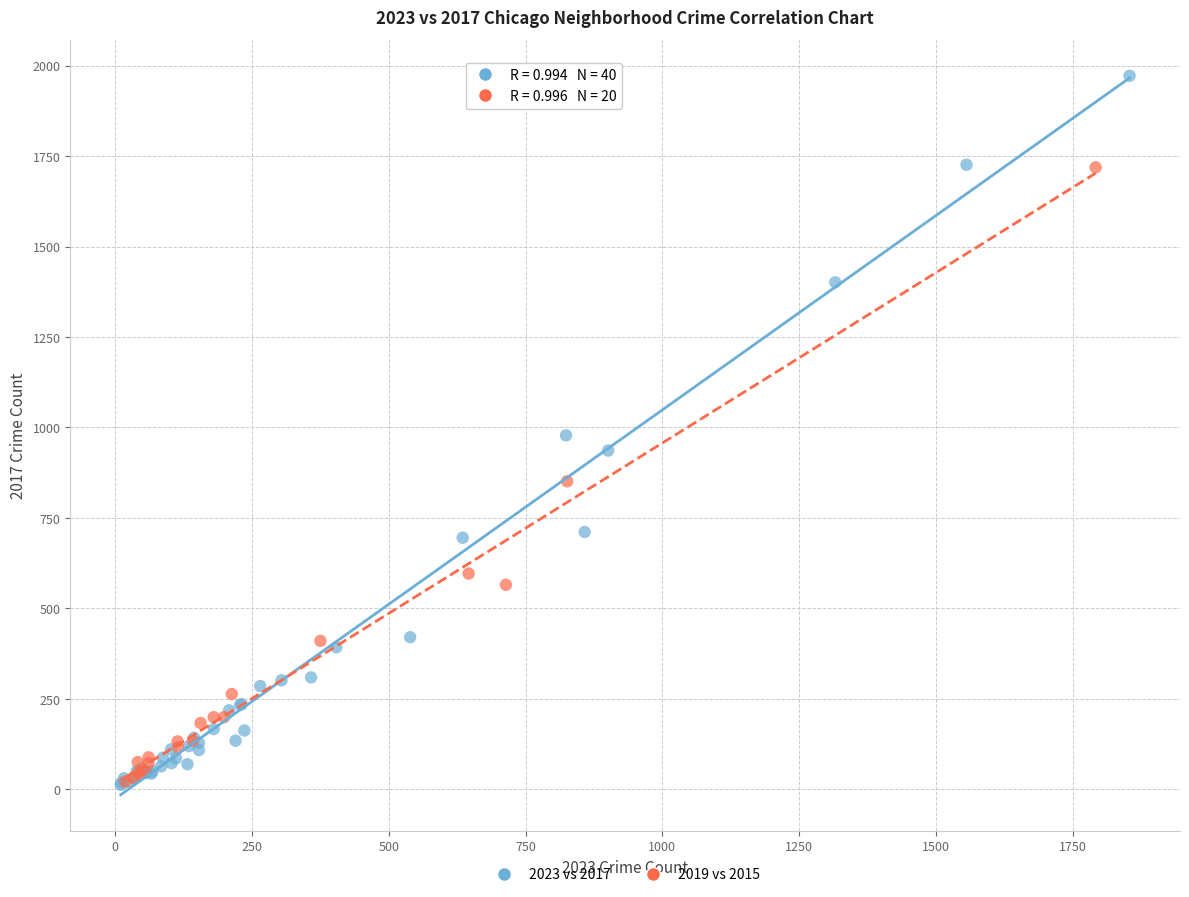

Which series has the largest Y range (max minus min)?

2023 vs 2017